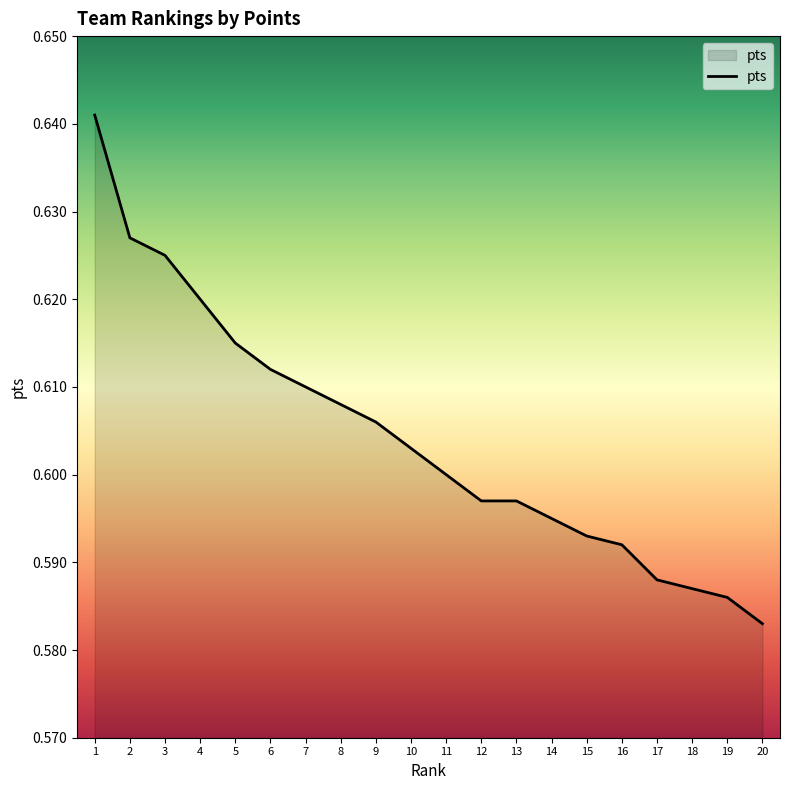

Between 8 and 1, which is larger?

1